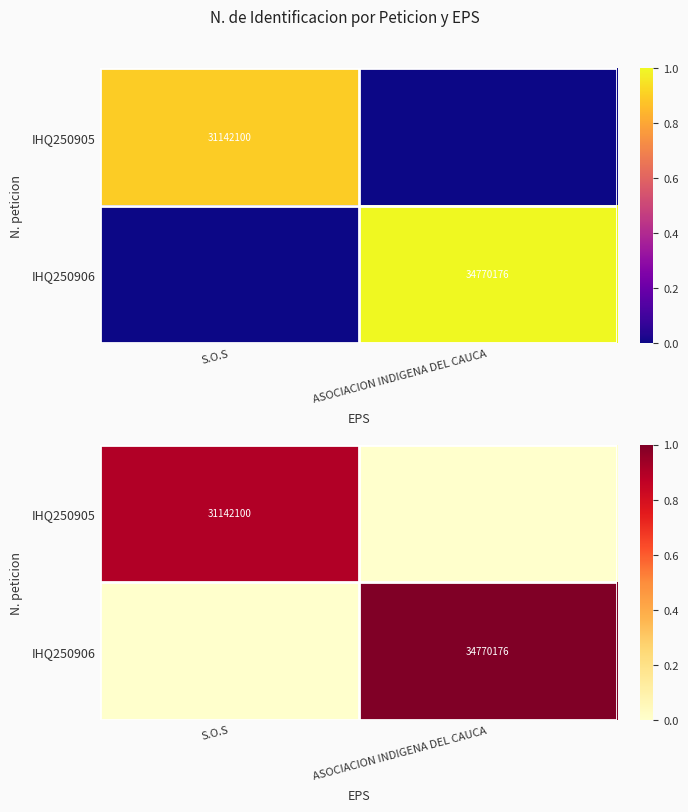

Which has a higher value, ASOCIACION INDIGENA DEL CAUCA or S.O.S?

S.O.S